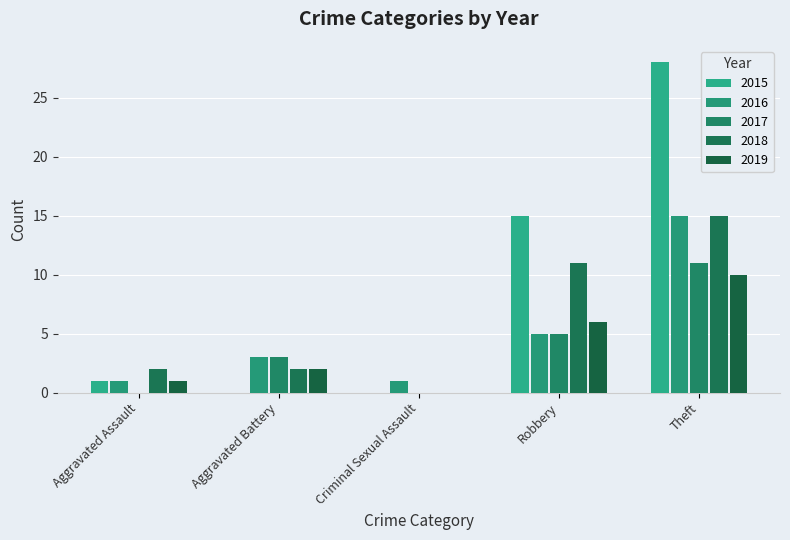

At Aggravated Assault, list the series in order from smallest to largest.

2017, 2015, 2016, 2019, 2018